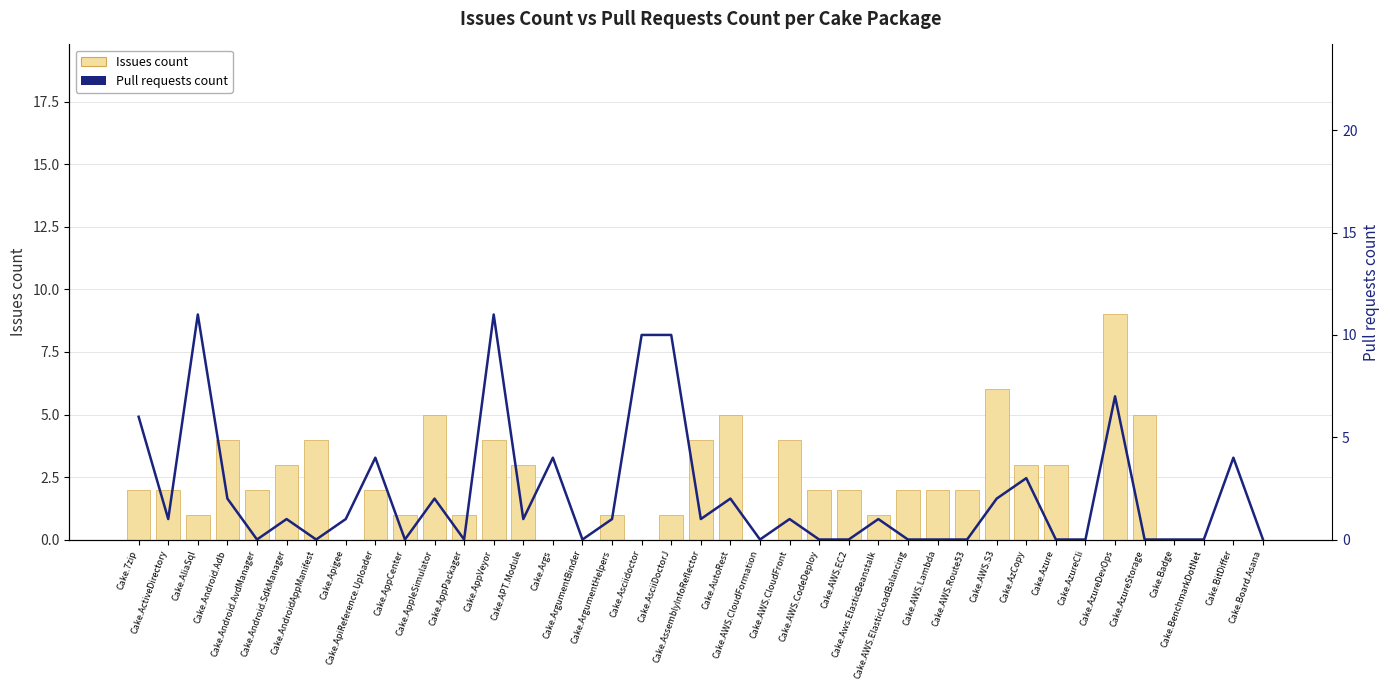

At Cake.ApiReference.Uploader, list the series in order from largest to smallest.

Pull requests count, Issues count